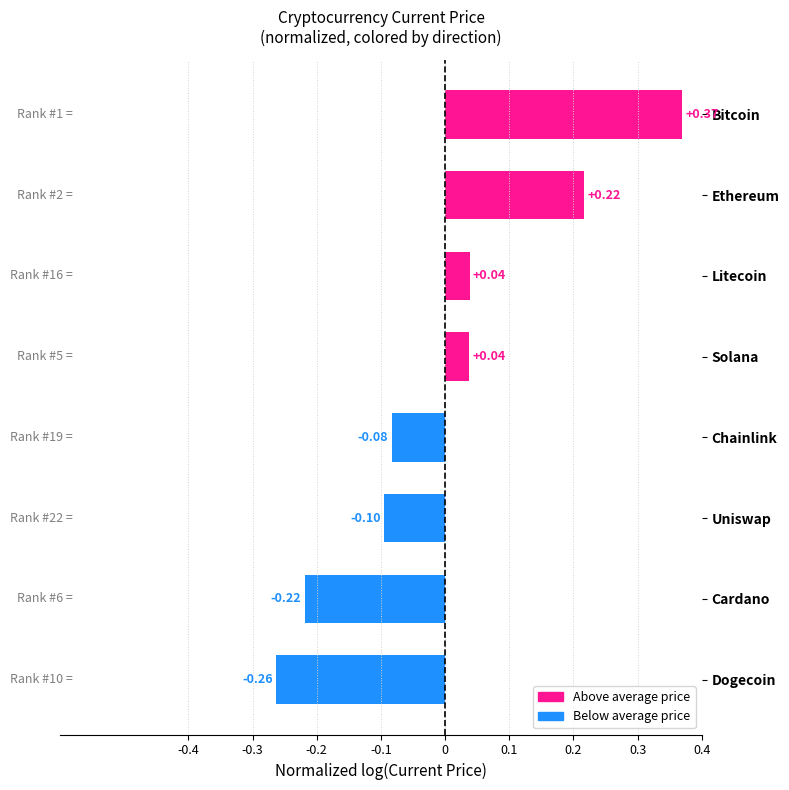

Which has a higher value, Dogecoin or Chainlink?

Chainlink